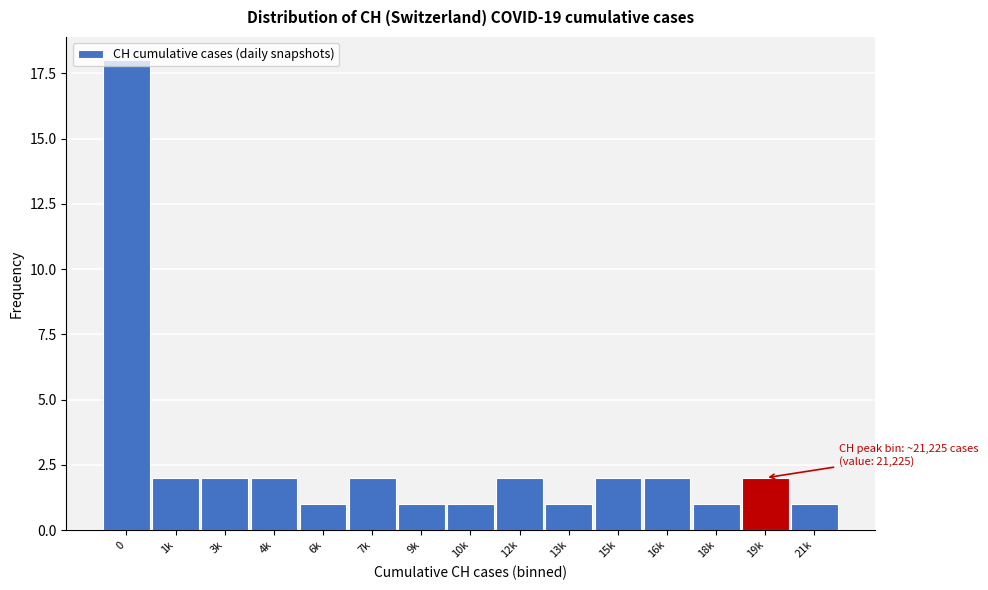

What is the difference between the maximum and minimum values?

17